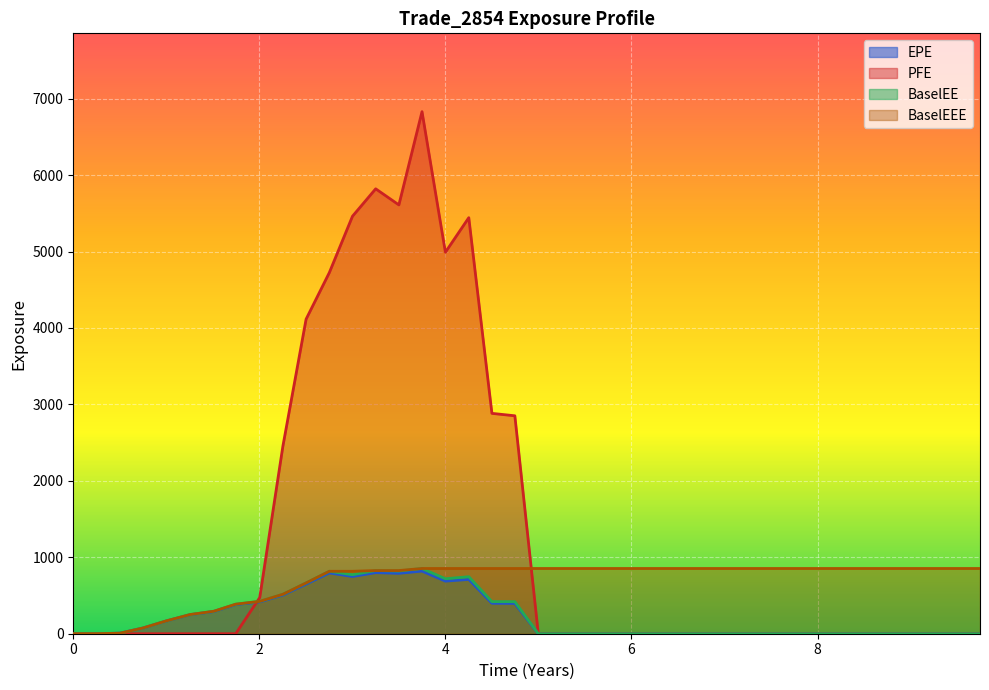

In PFE, how many points are lower than both neighbors (excluding endpoints)?

2